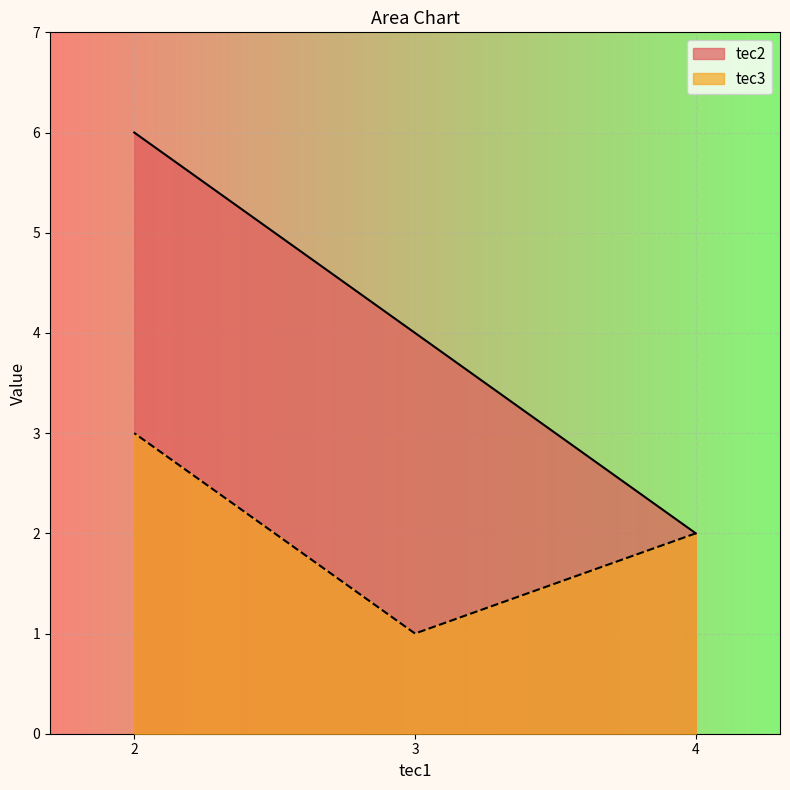

Rank the categories by tec3 value from lowest to highest.

3, 4, 2